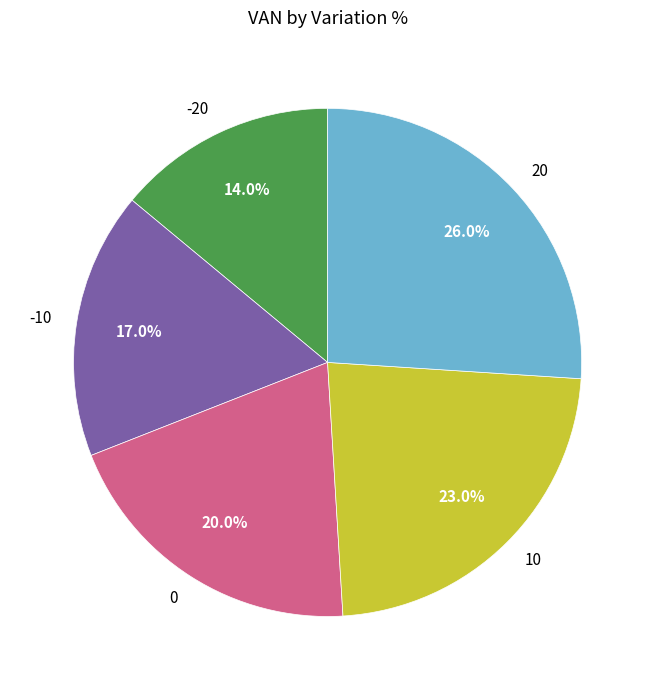

To the nearest percent, what is the combined percentage of 20 and 10?

49%